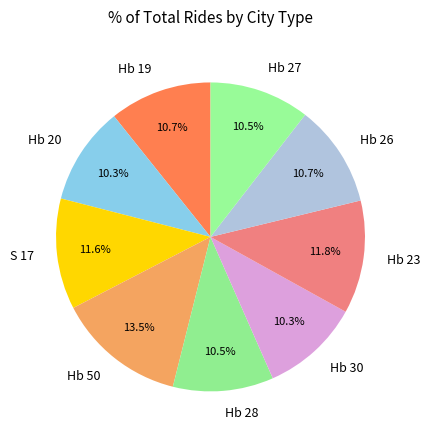

Count the number of slices in the pie.

9